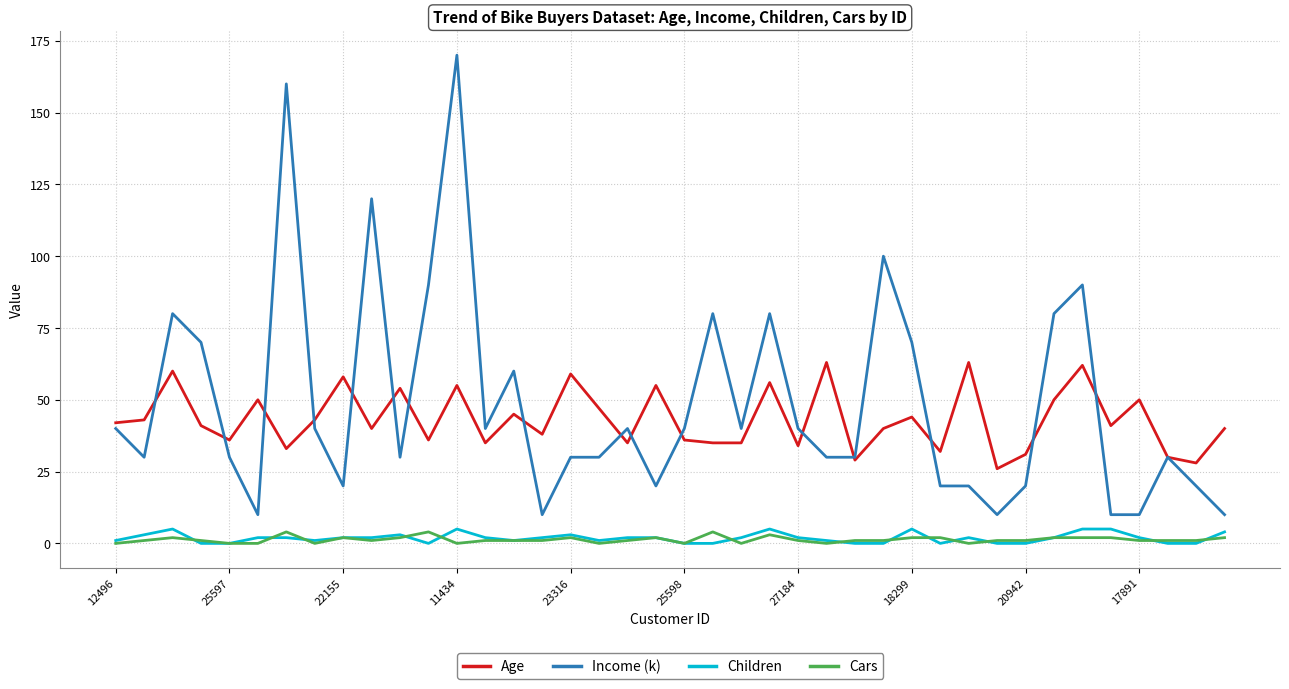

Which series has the widest spread of values?

Income (k)